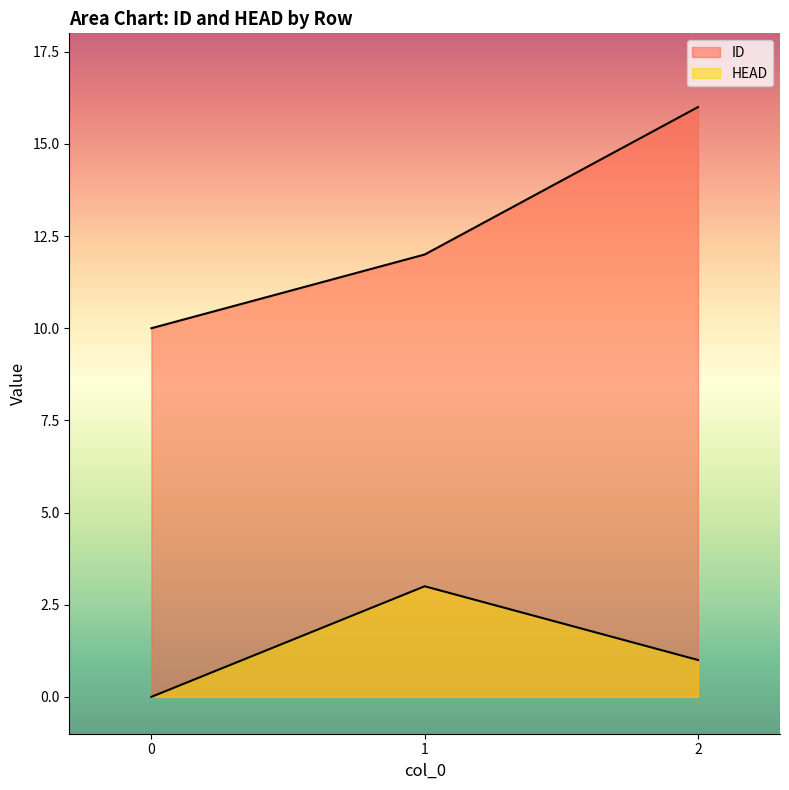

At how many categories does at least one series exceed 11?

2